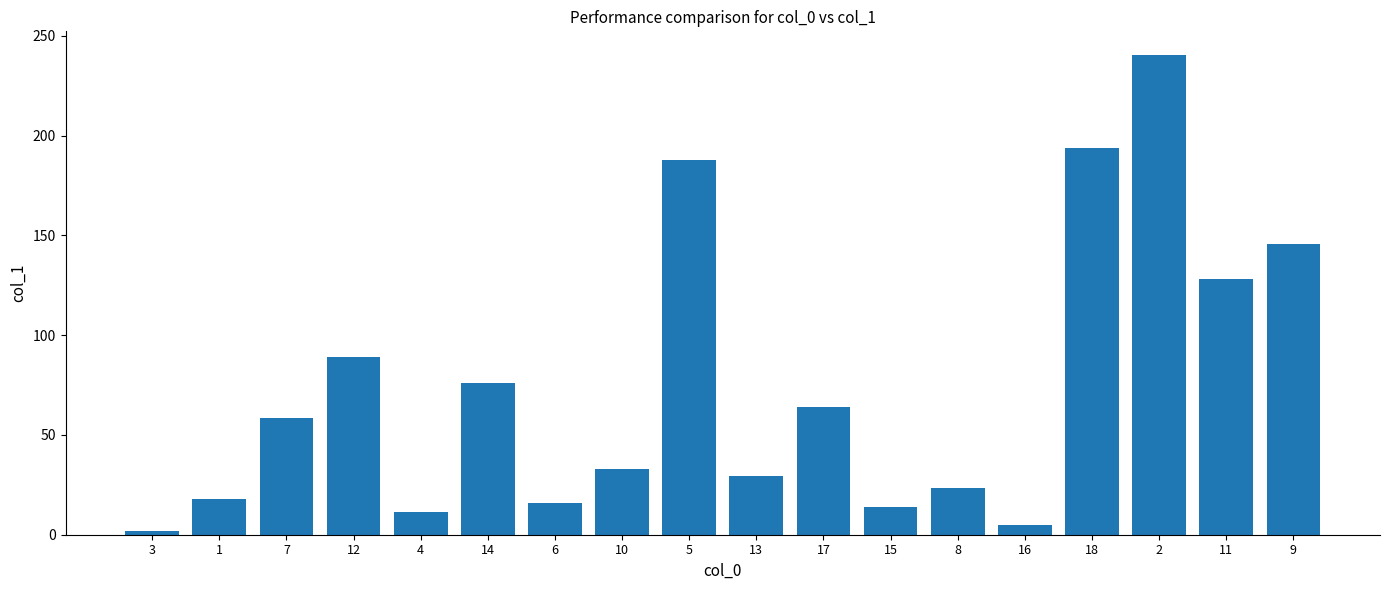

Between 16 and 10, which is larger?

10